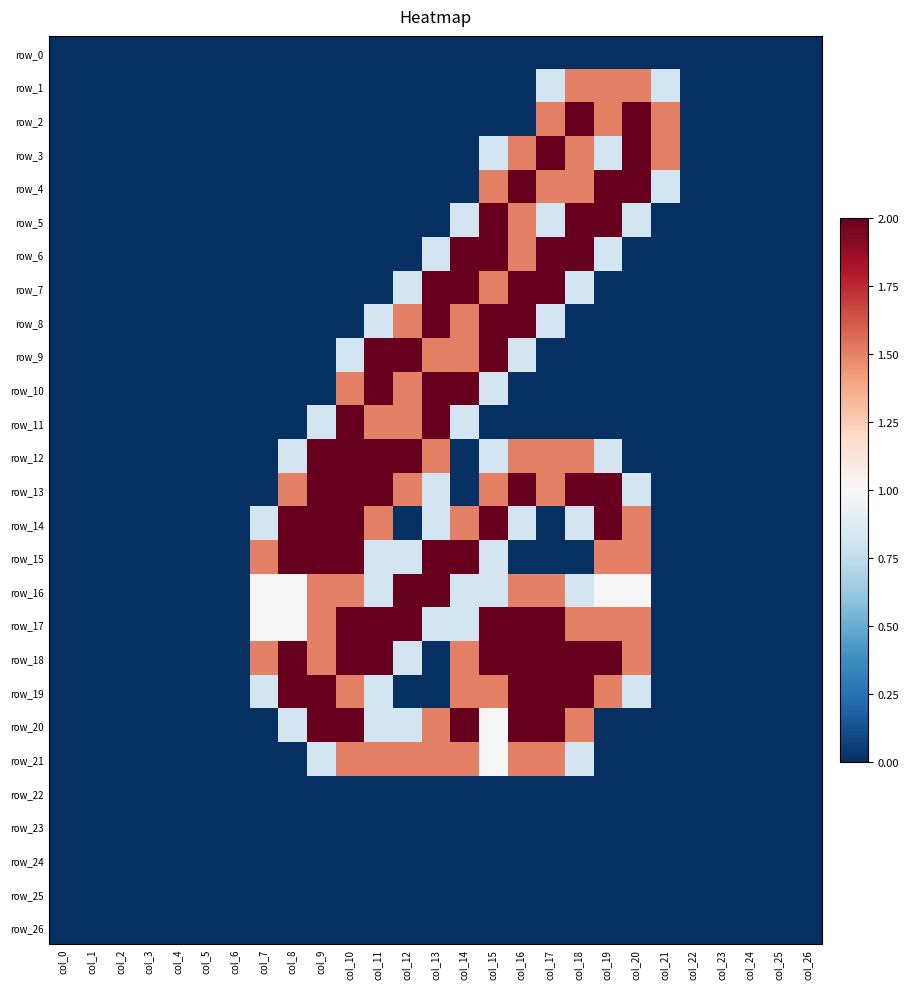

Which series has the largest range (max minus min)?

row_2